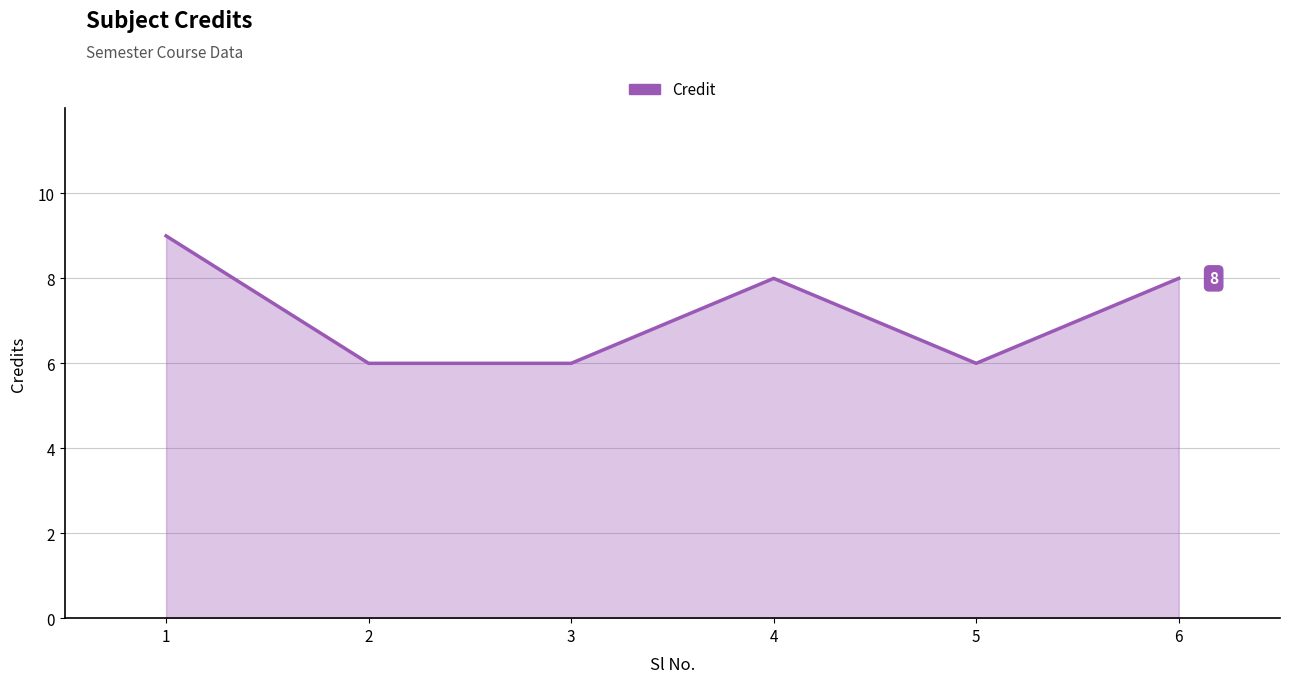

What is the maximum value shown in the chart?

9